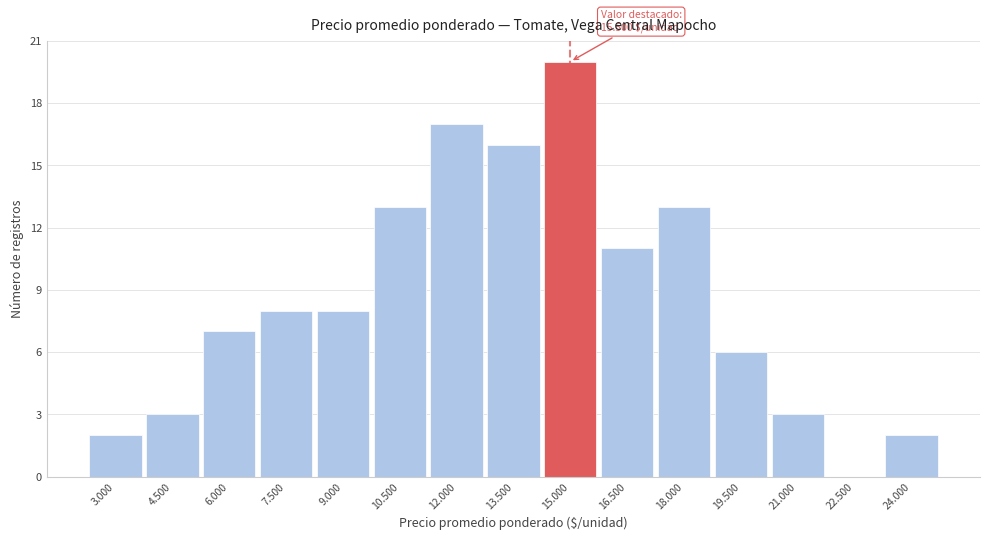

Reading right to left, extract all data points from this chart.

24.000=2	22.500=0	21.000=3	19.500=6	18.000=13	16.500=11	15.000=20	13.500=16	12.000=17	10.500=13	9.000=8	7.500=8	6.000=7	4.500=3	3.000=2